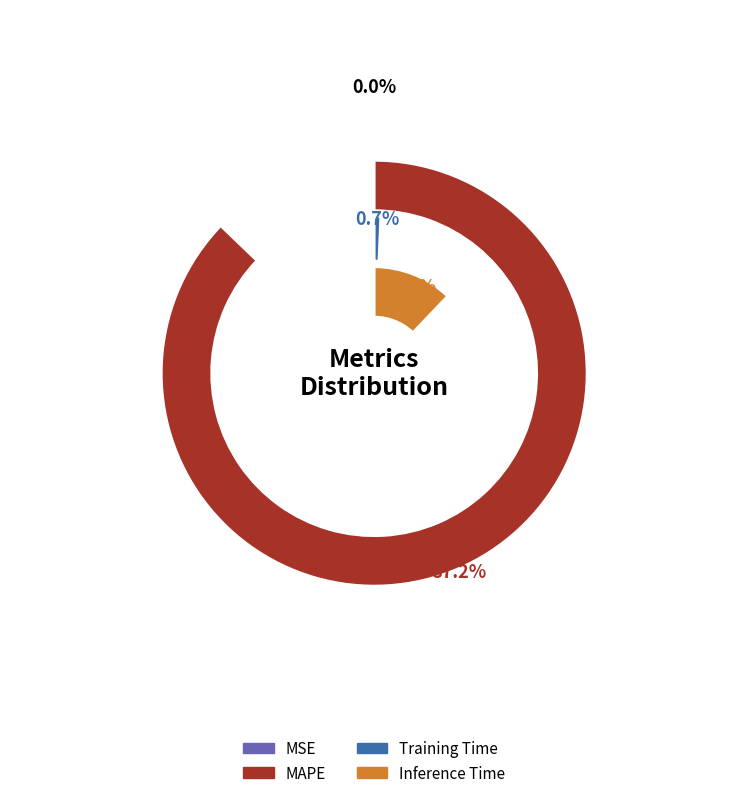

How much of the chart is everything except Training Time?

99.3%